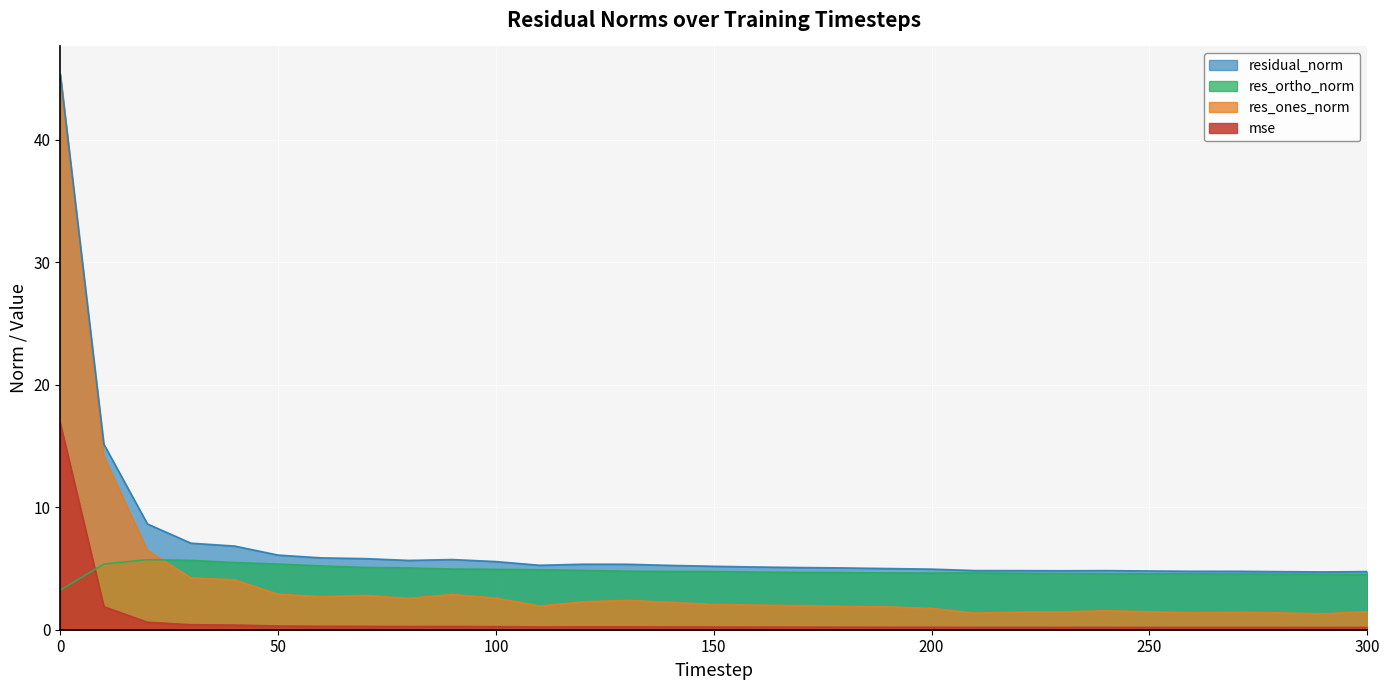

What is the sum of the res_ortho_norm values at 10 and 240?

9.9